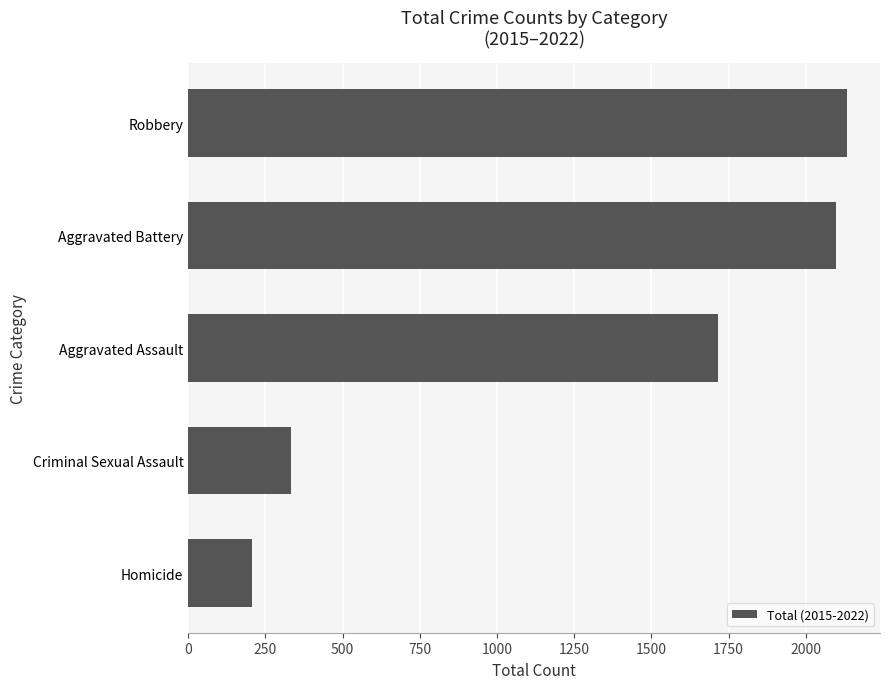

Where is the data nearest to the value 1169?

Aggravated Assault